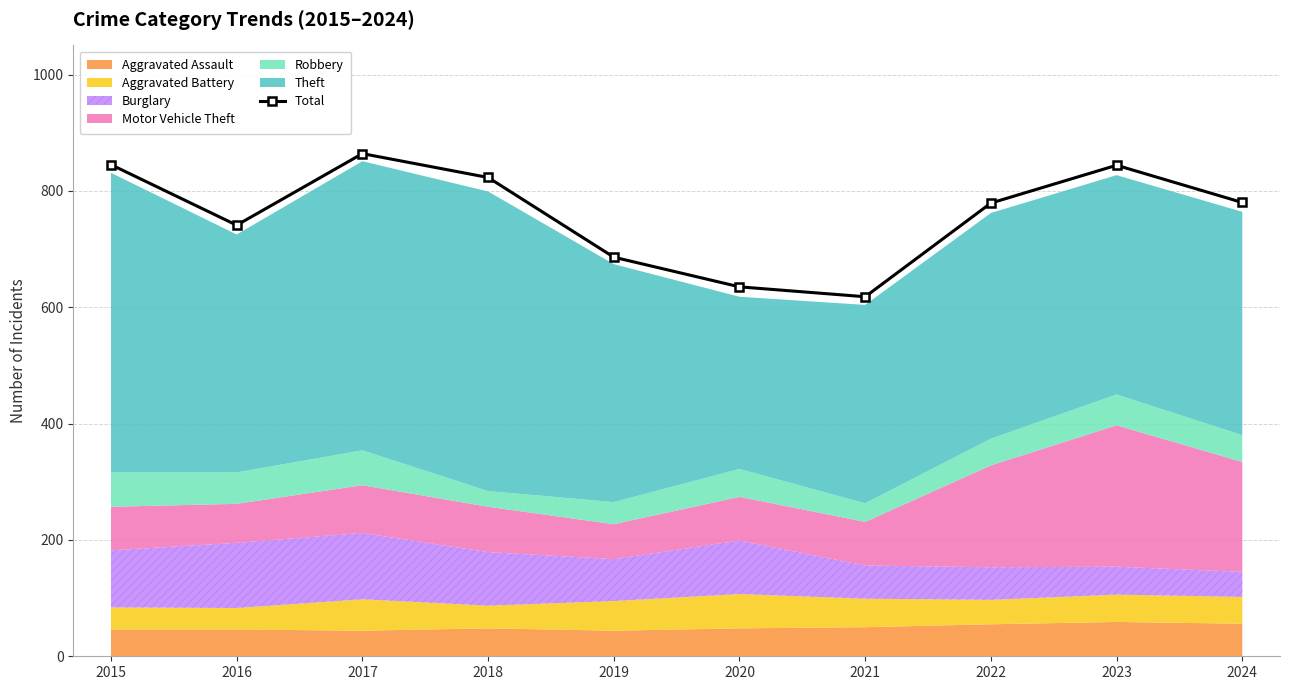

Does the chart display data point markers on the line(s)?

Yes